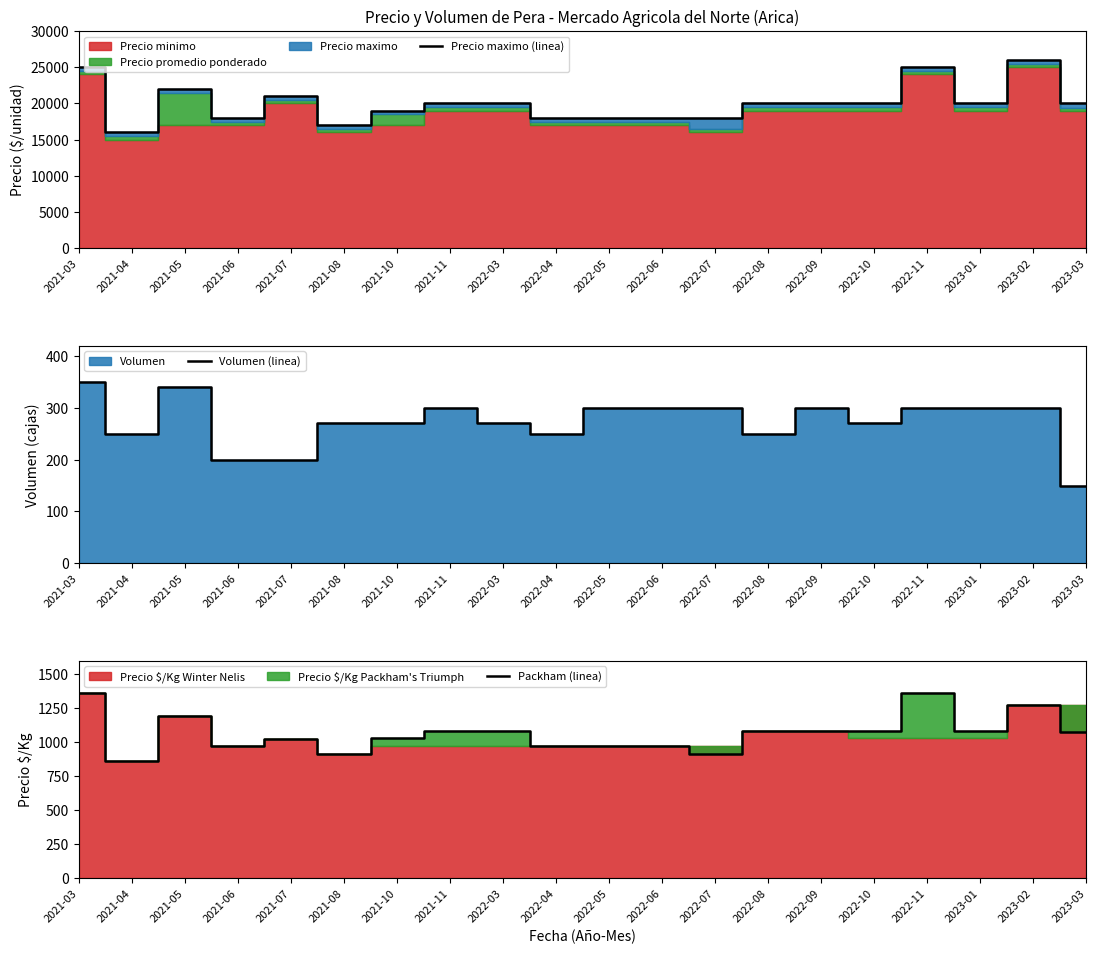

How many interior local peaks does the Precio maximo (linea) series have?

4